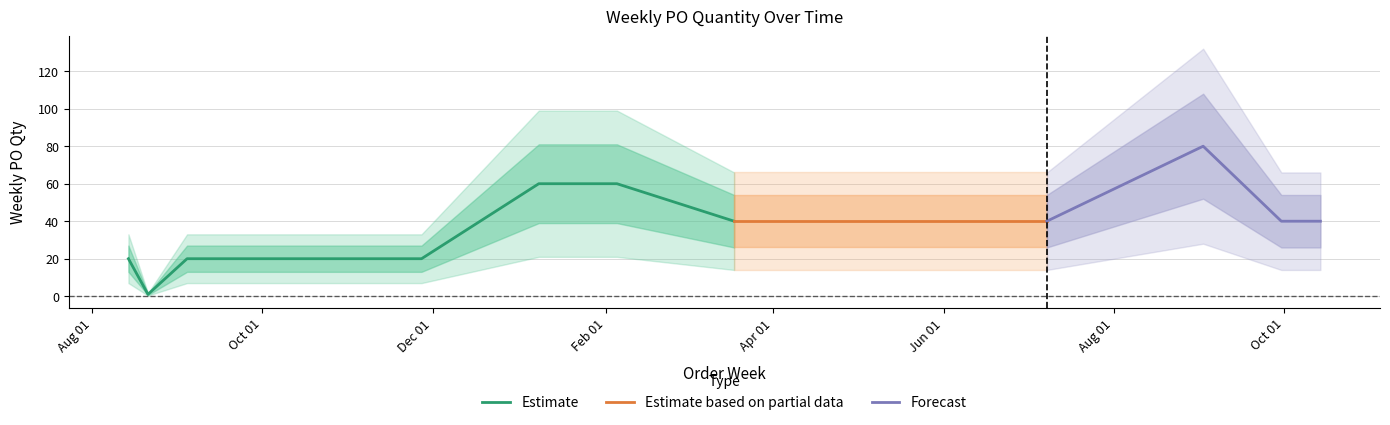

Rank the categories by value from lowest to highest.

2023-08-21, 2023-08-14, 2023-09-04, 2023-10-02, 2023-11-13, 2023-11-27, 2023-12-18, 2024-03-18, 2024-05-13, 2024-05-27, 2024-07-08, 2024-09-30, 2024-10-14, 2024-01-08, 2024-01-22, 2024-02-05, 2024-09-02